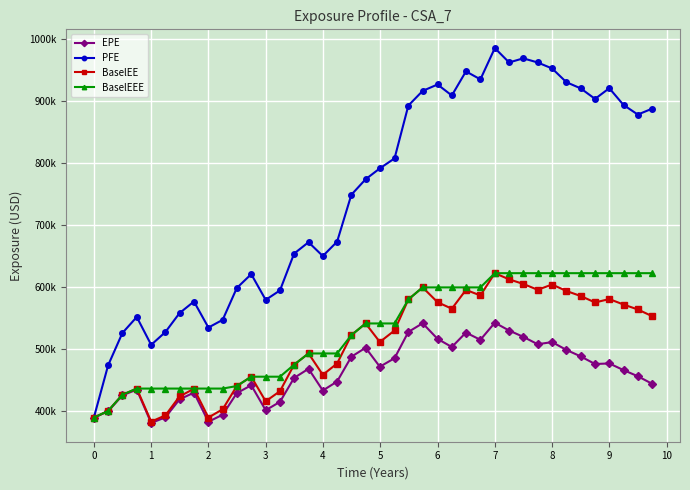

What are all the series names shown in the legend?

EPE, PFE, BaselEE, BaselEEE